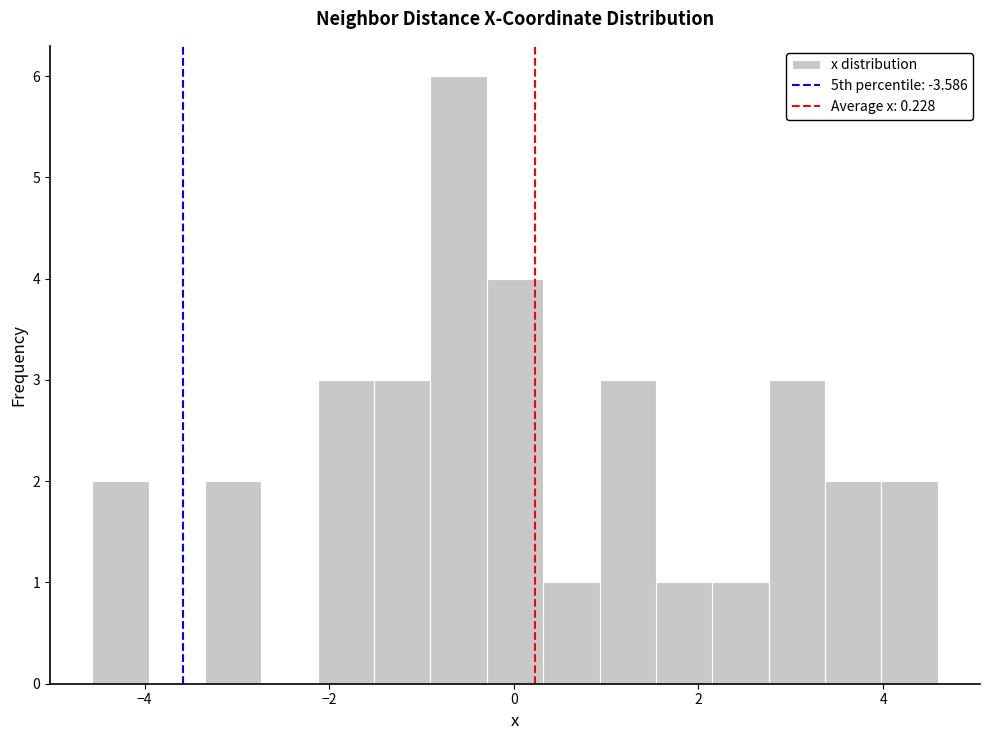

Read against the x-axis, roughly where is the centre of the tallest bar?

-0.6